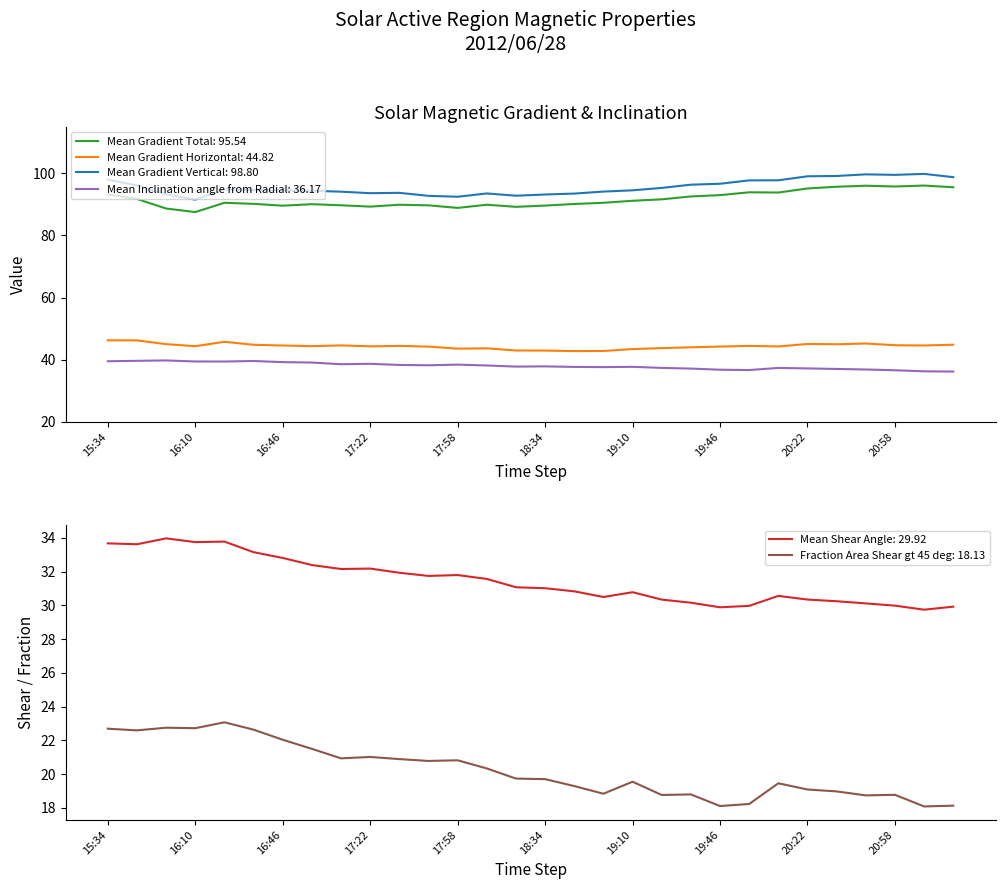

What is the minimum value for Mean Gradient Total?

87.5